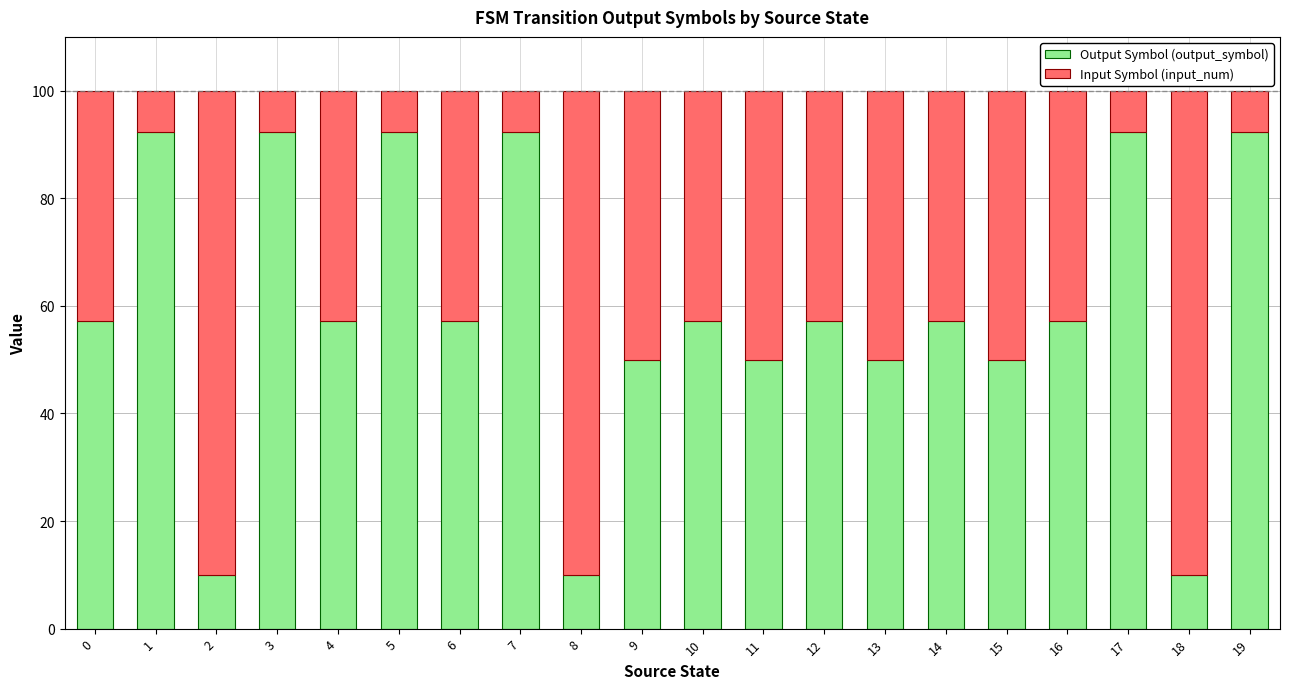

The value of Output Symbol (output_symbol) at 1 is 92.3. True or false?

True